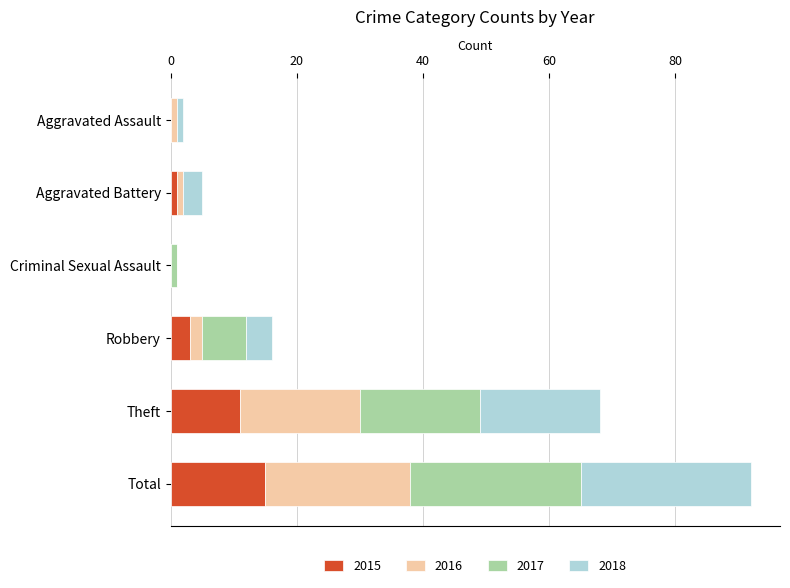

What are all the series names shown in the legend?

2015, 2016, 2017, 2018